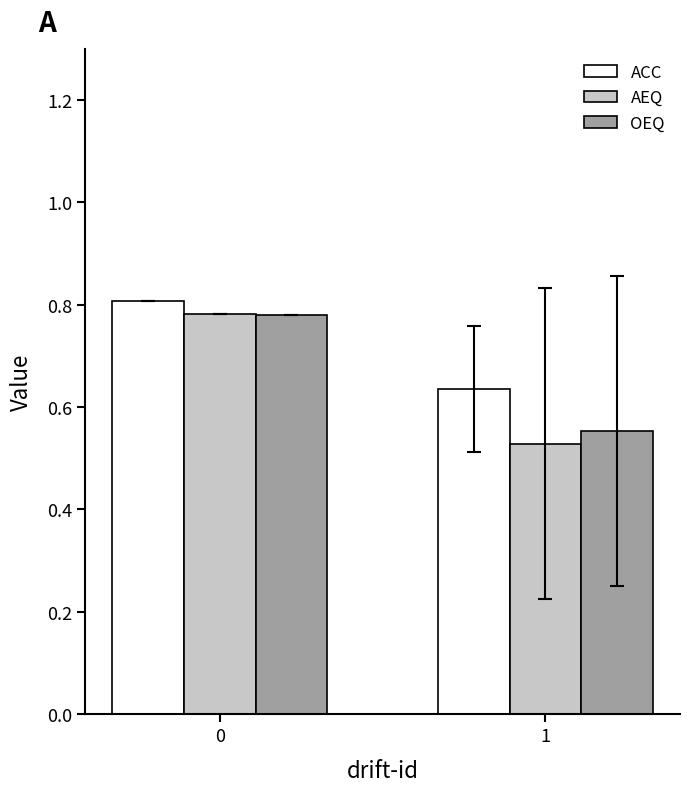

How many groups of bars are there?

2